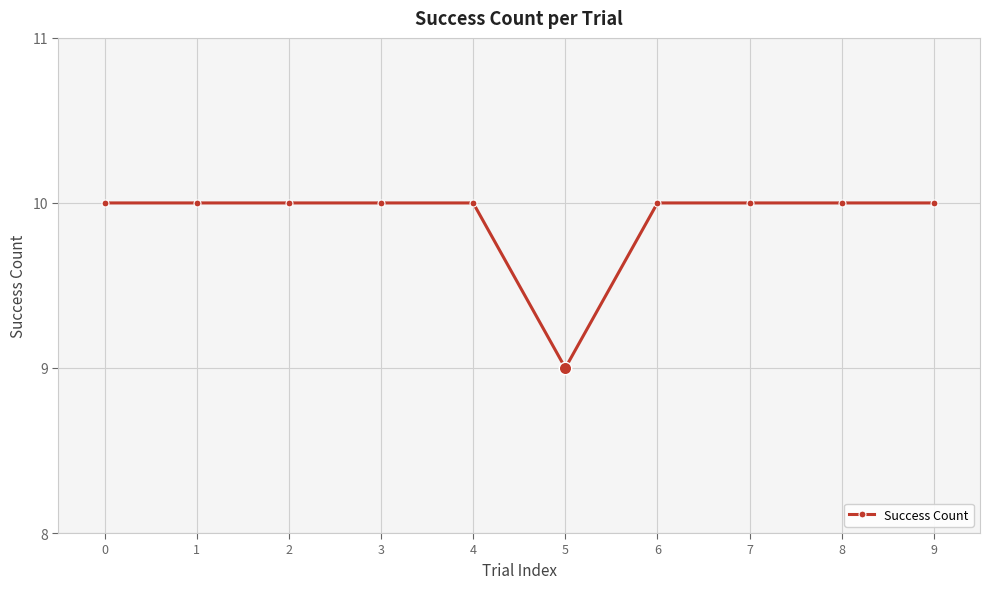

Approximately how many times larger is the value at 4 compared to 0?

1.0